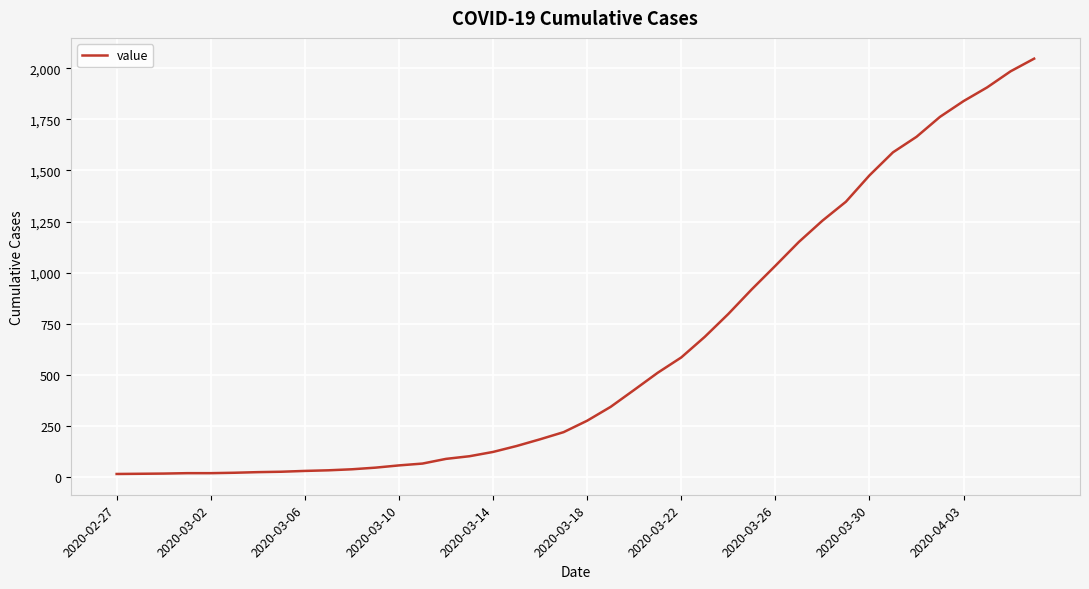

What is the difference between the maximum and minimum values?

2035